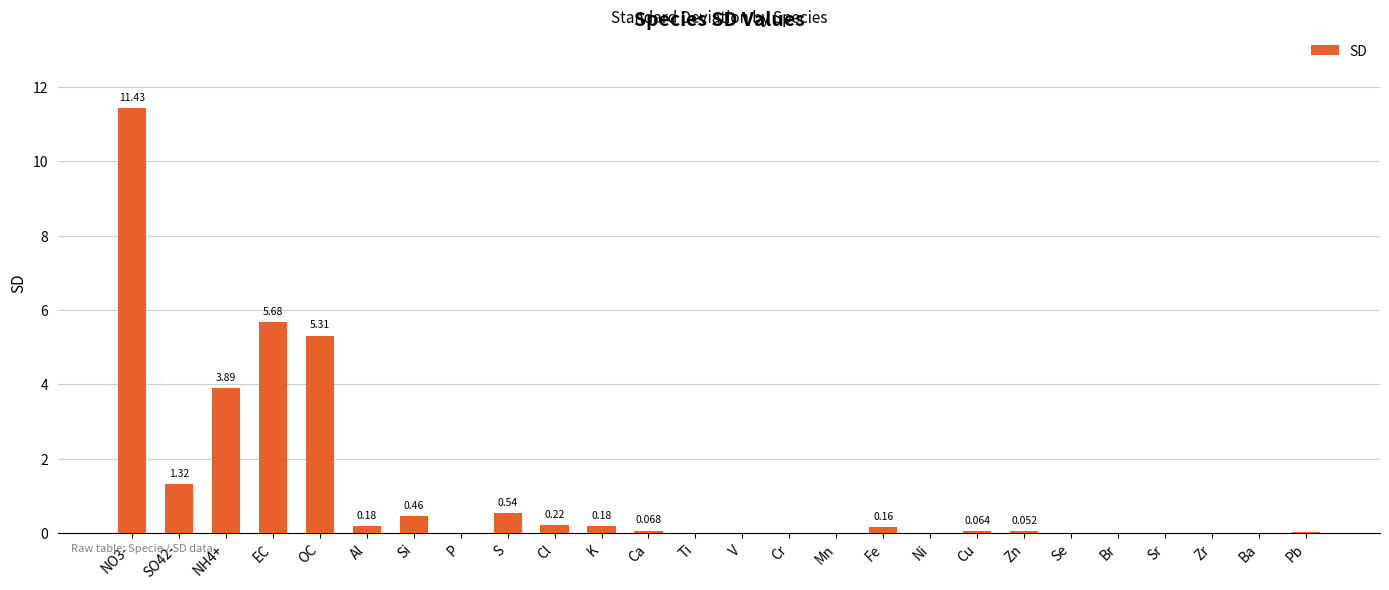

Count the number of data series in this chart.

1